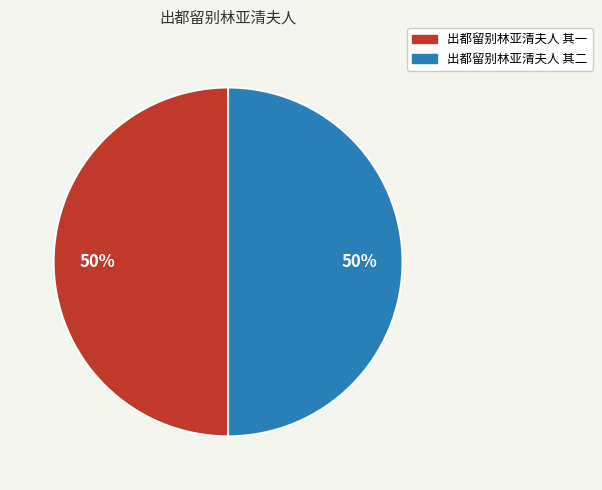

Is it true that 出都留别林亚清夫人 其一 is 61% of the pie?

False